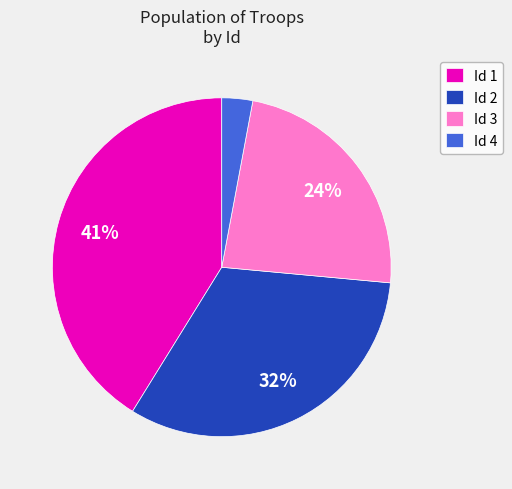

Rank the categories by value from highest to lowest.

Id 1, Id 2, Id 3, Id 4